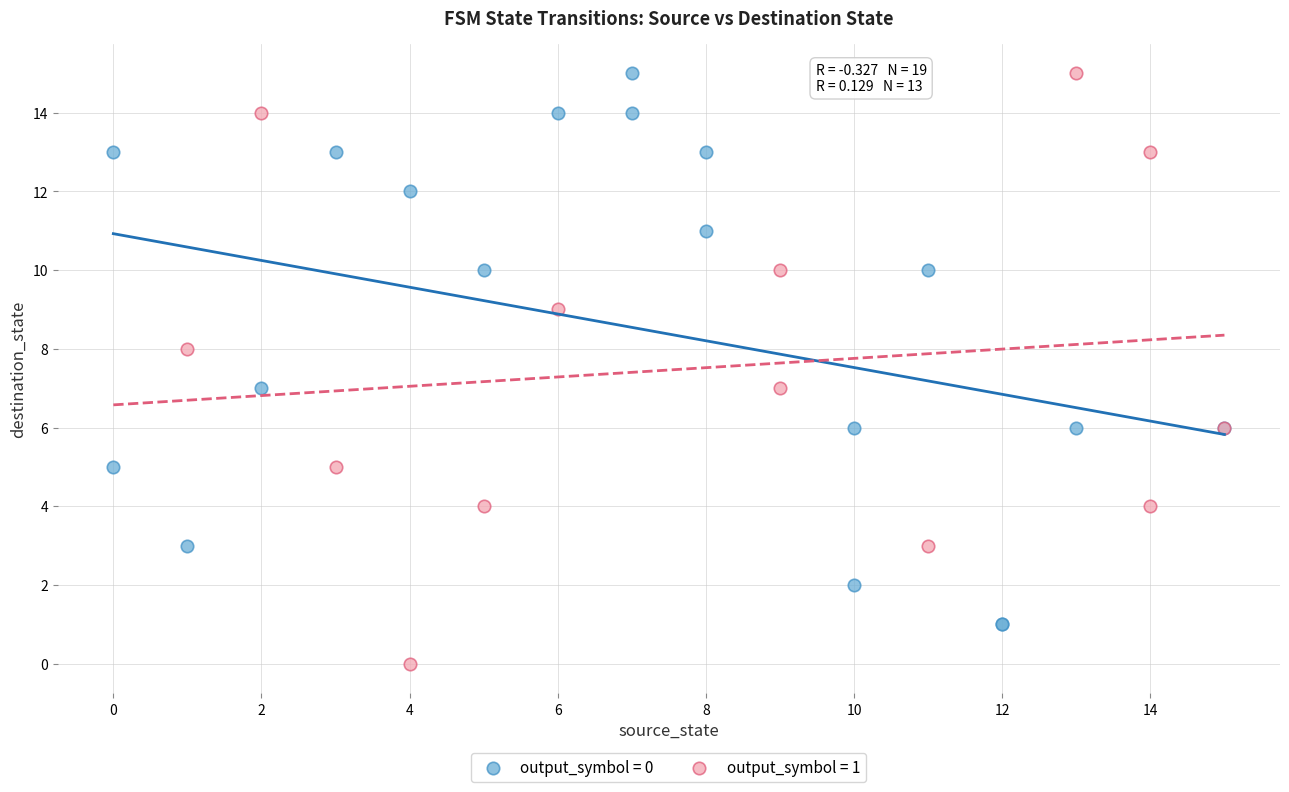

Which series has the widest spread of Y values?

output_symbol = 1